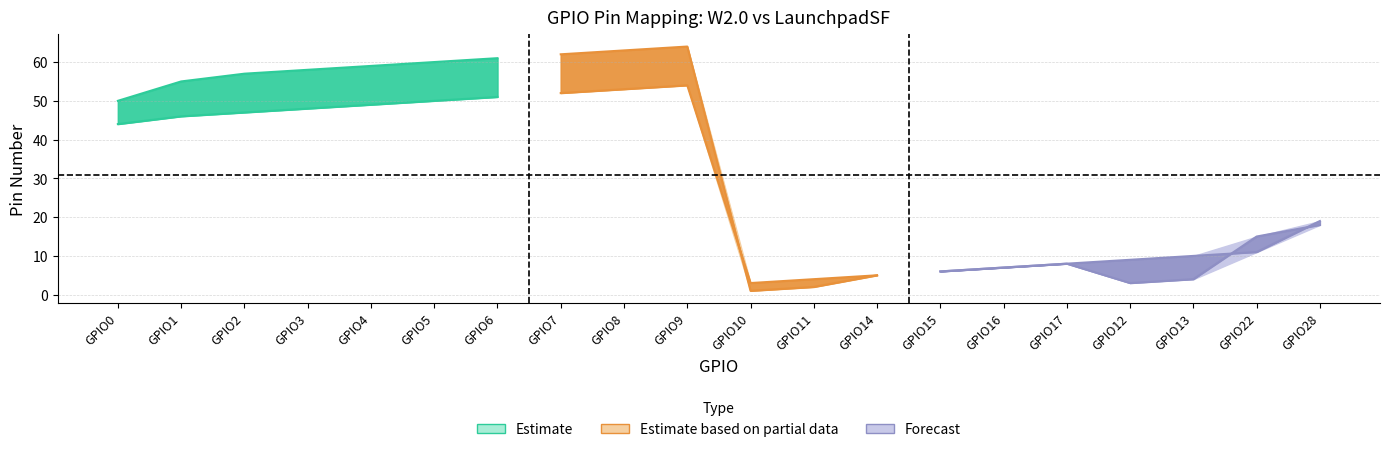

Does the chart have visible grid lines?

Yes